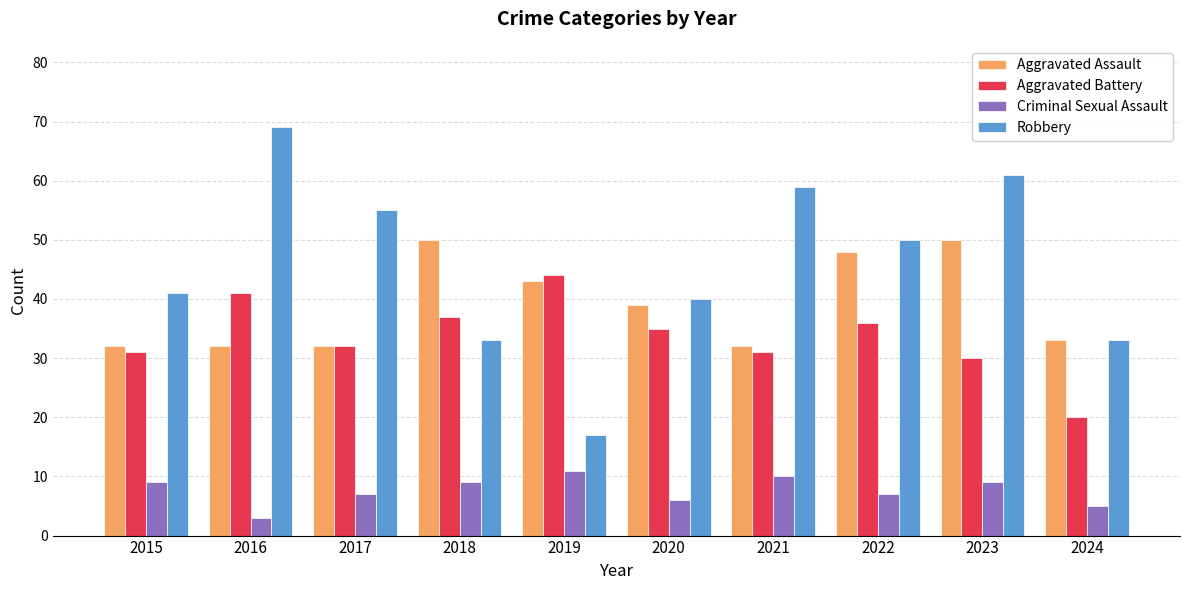

What is the smallest value displayed?

3